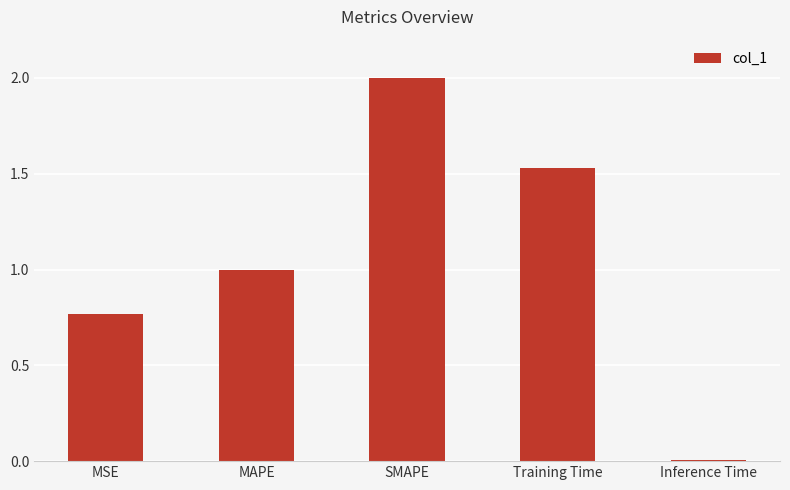

Which label corresponds to the smallest value in the chart?

Inference Time